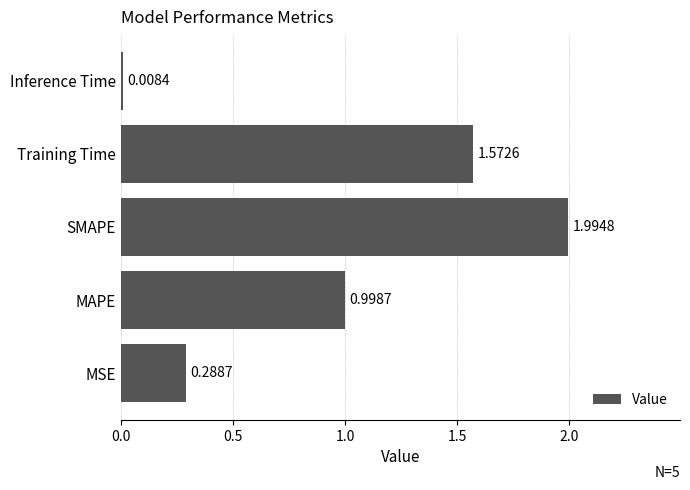

What is the sum of all values?

4.9